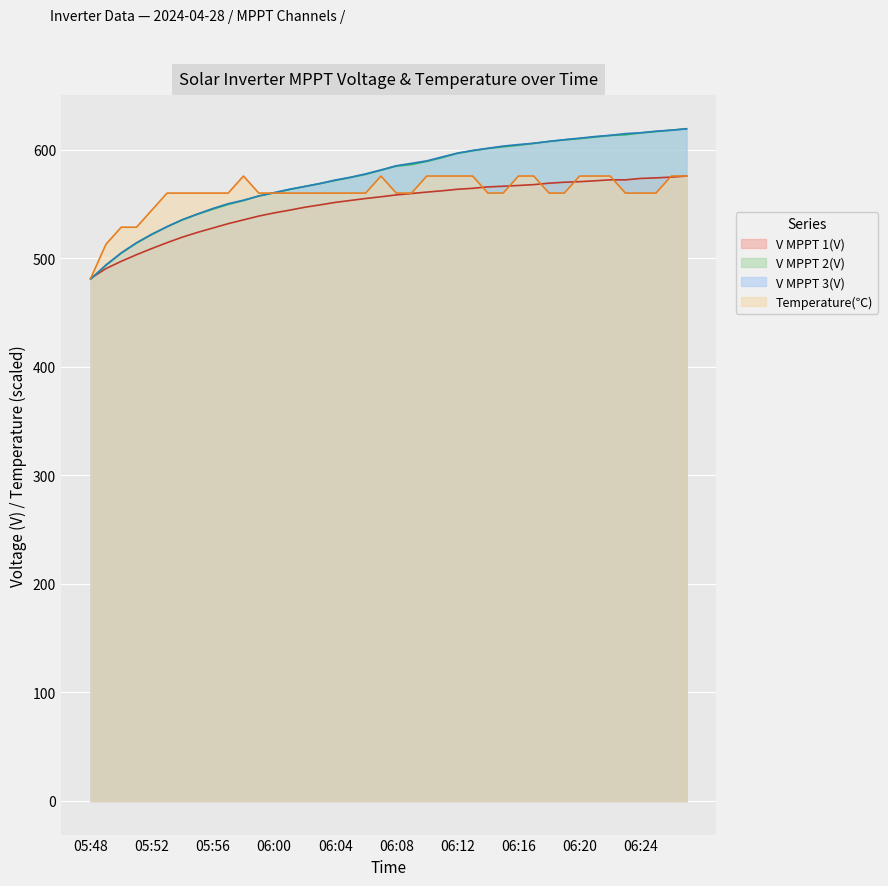

How many lines are shown in the chart?

4